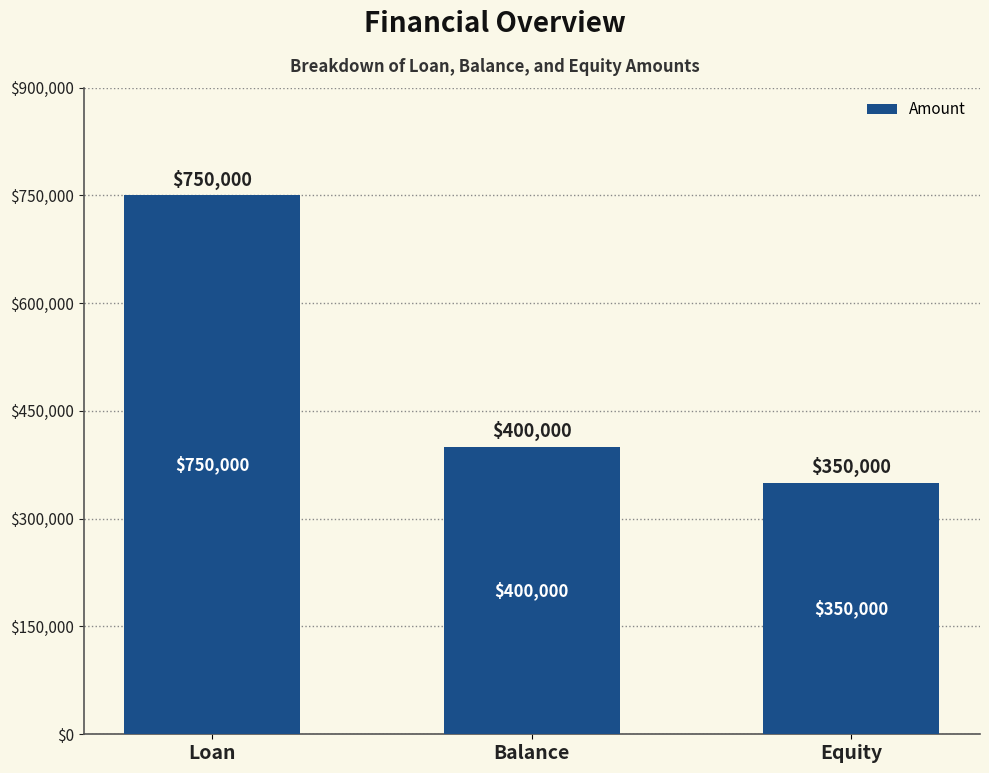

What position from the right is Loan?

3